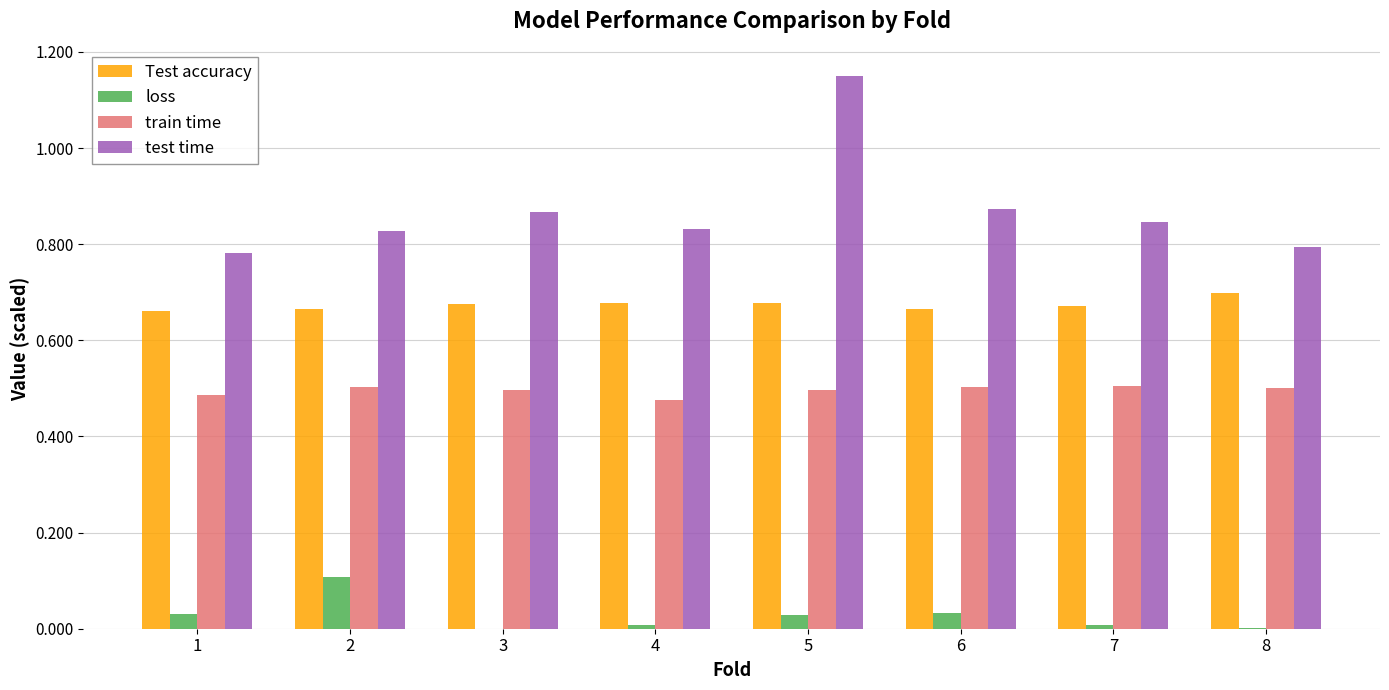

True or false: Test accuracy has a value of 0.7 at 7.

True